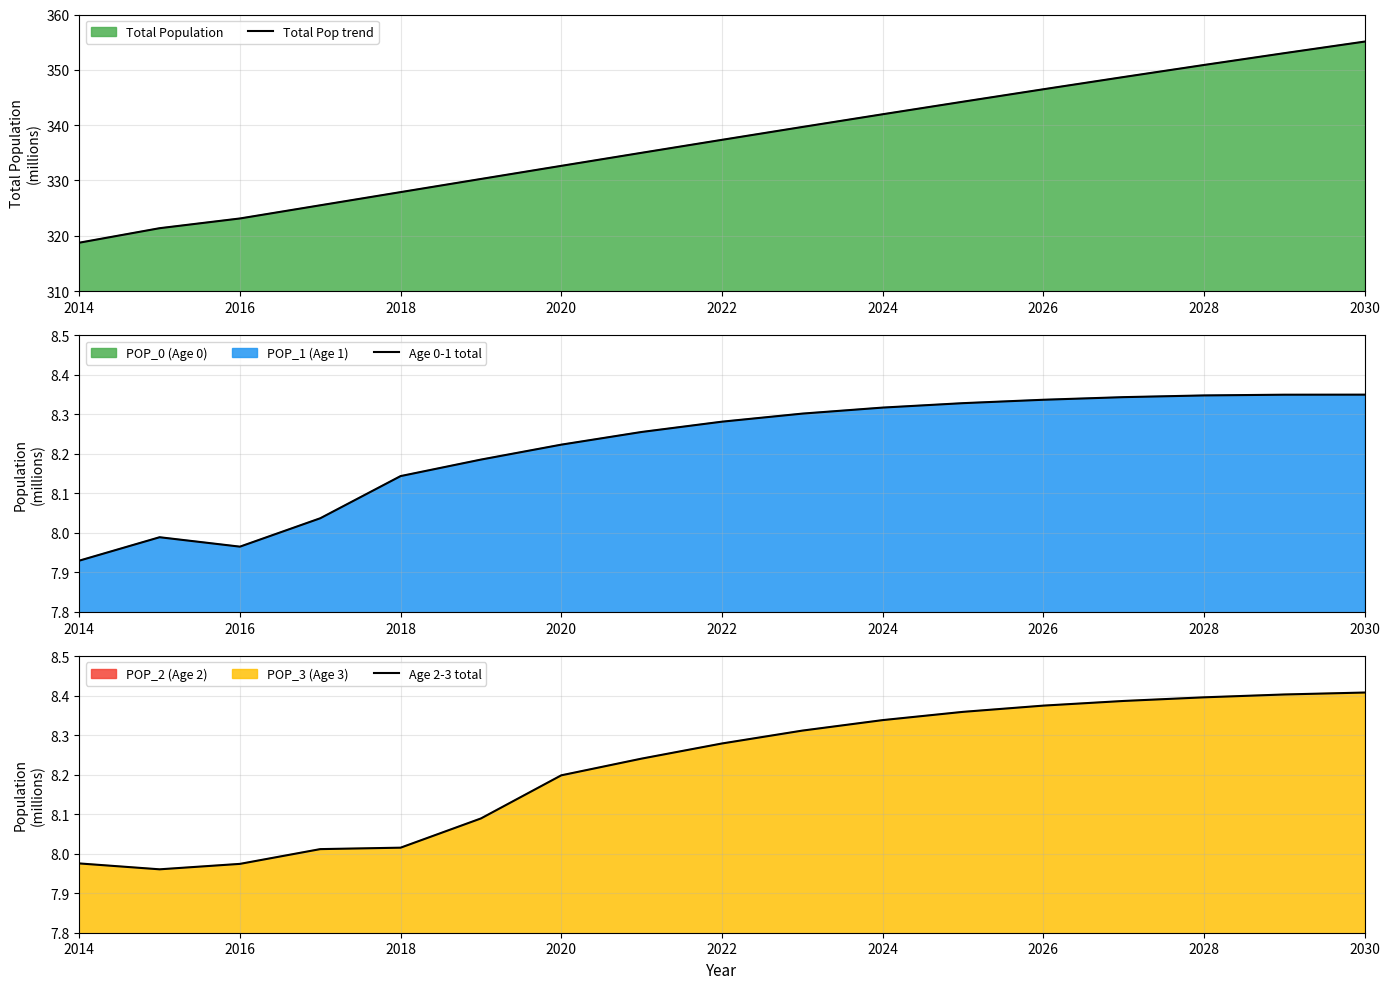

Which series has the largest total across all categories?

Total Pop trend